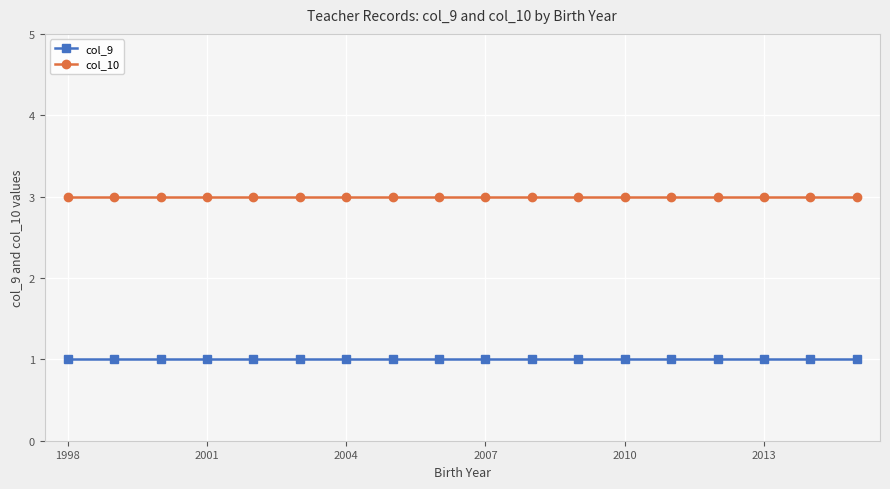

True or false: col_9 and col_10 intersect in this chart.

False